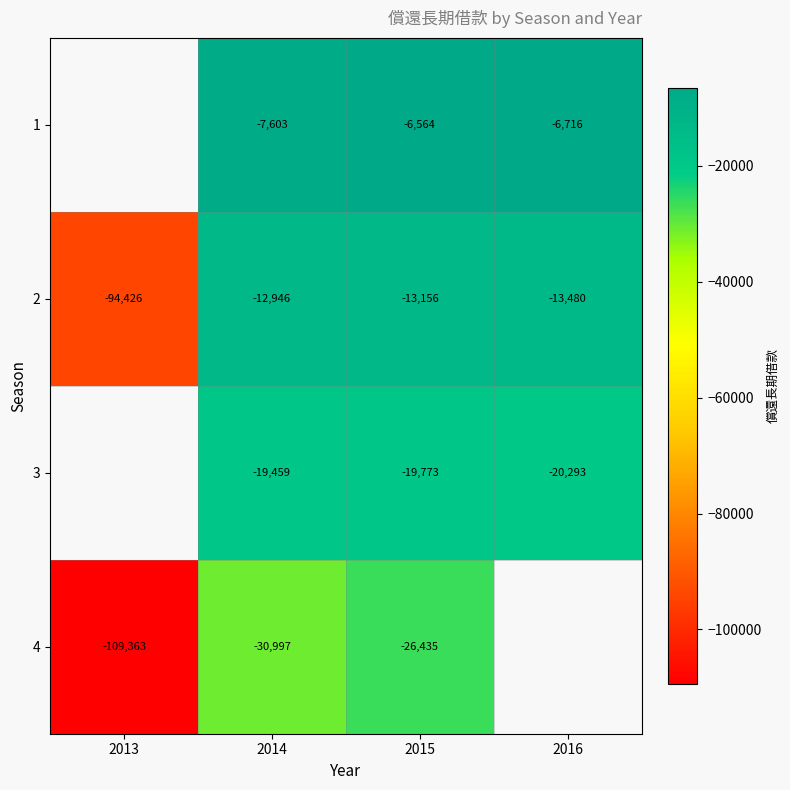

What is the difference between the second highest and second lowest values in the 2 series?

324